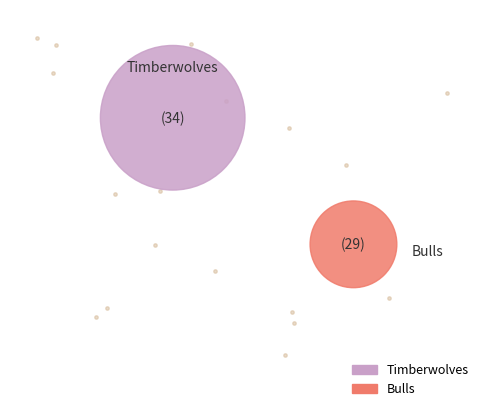

Which slice represents more than half of the pie?

Timberwolves